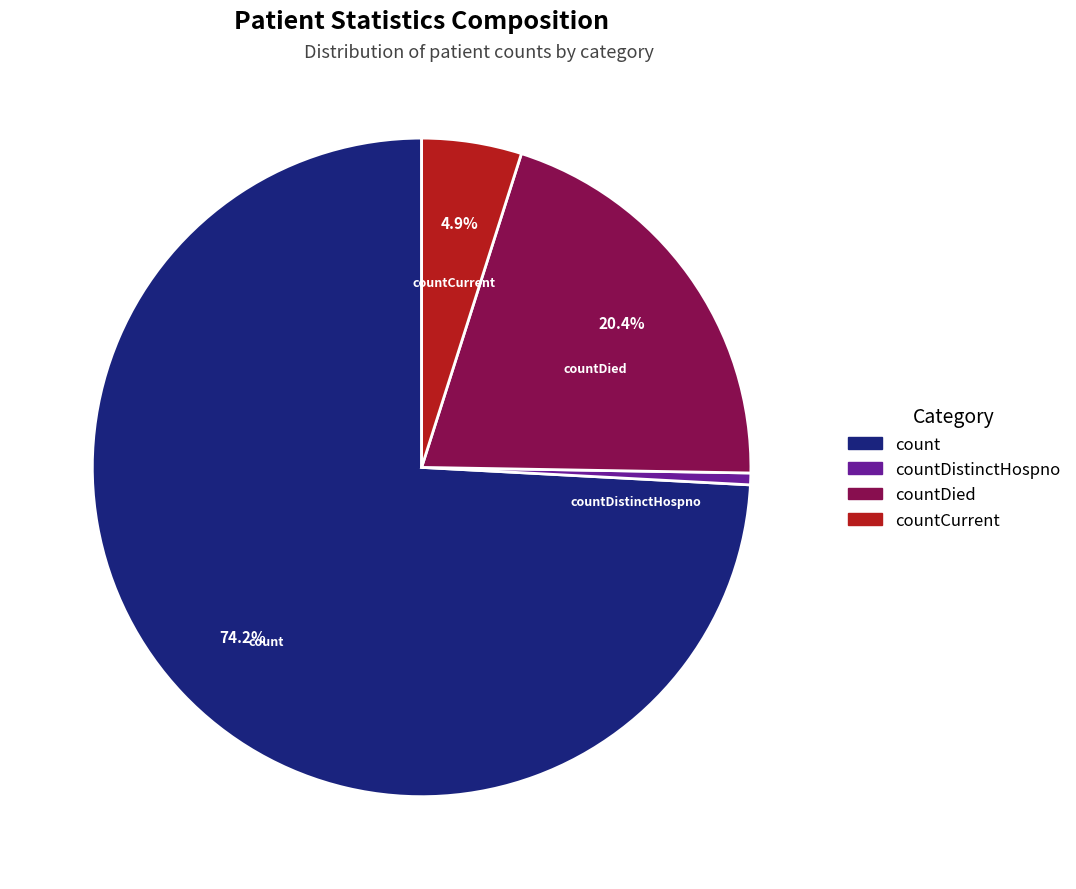

To the nearest percent, what is the difference between the largest and smallest slice percentages?

74%